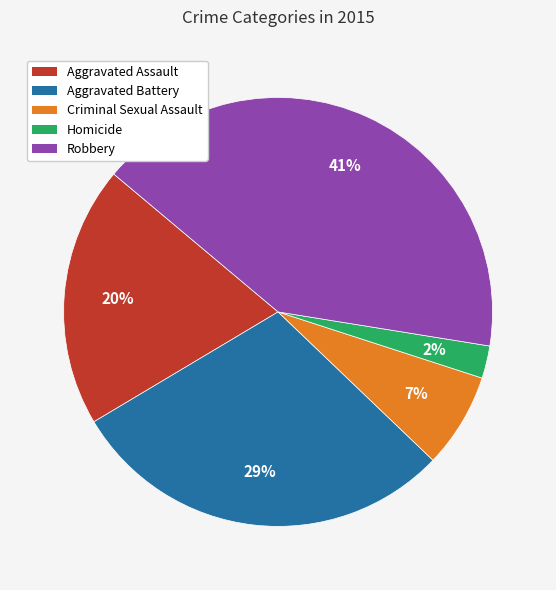

Which category has the smallest portion of the pie?

Homicide